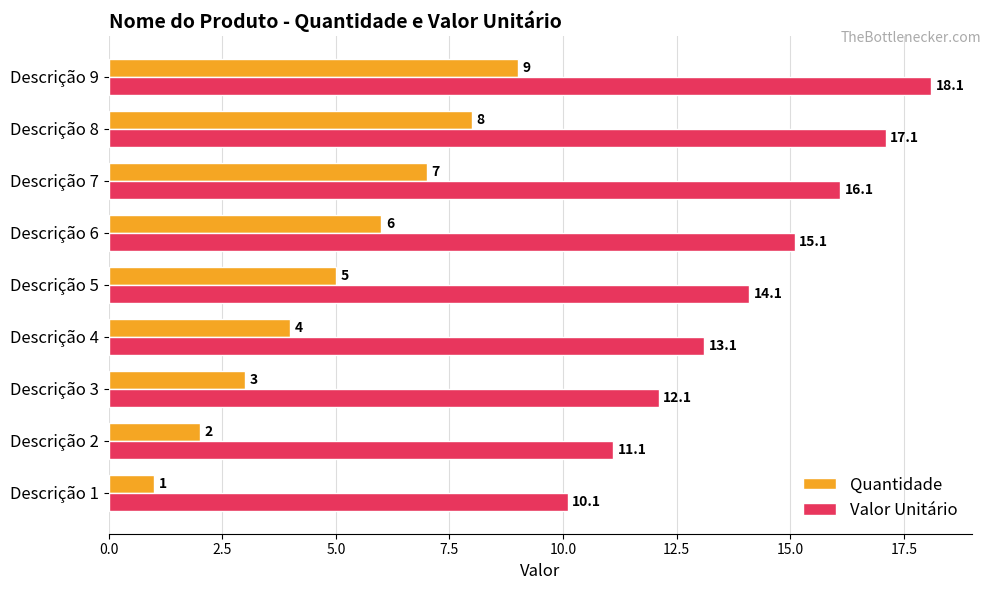

Which series has the largest total across all categories?

Valor Unitário